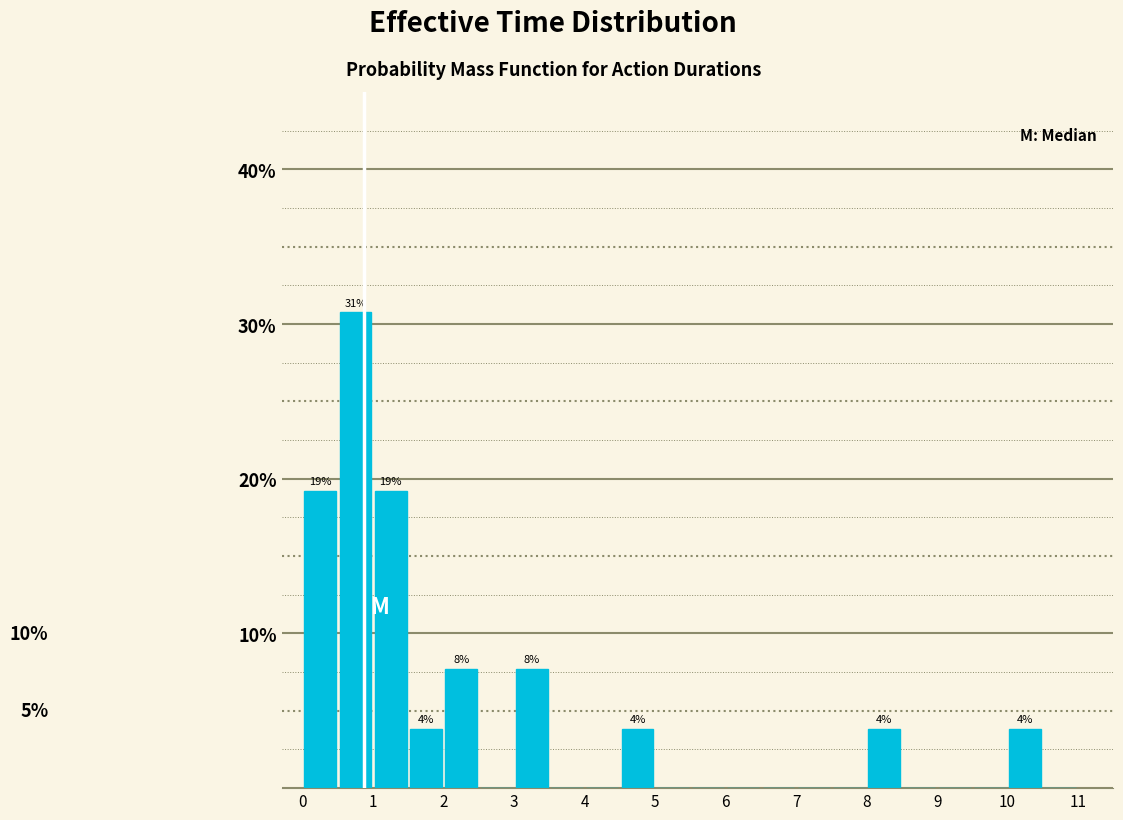

Over which range of the x-axis is the bar tallest?

0.5 to 1.0